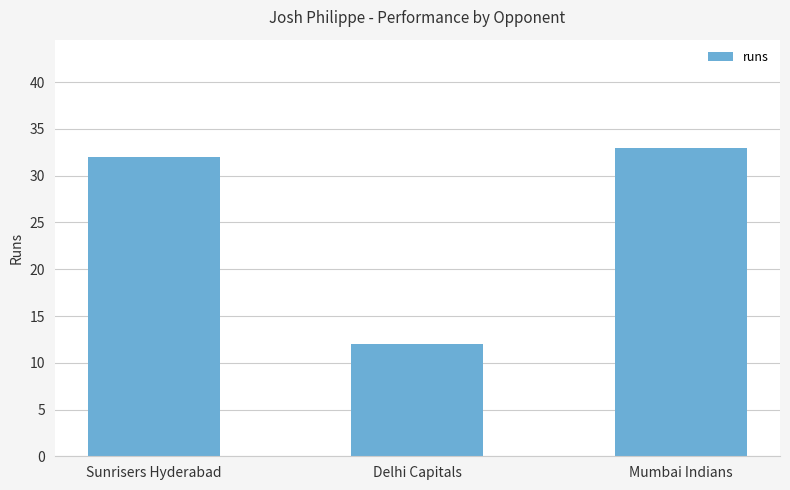

What is the value of the 3rd bar from the left?

33